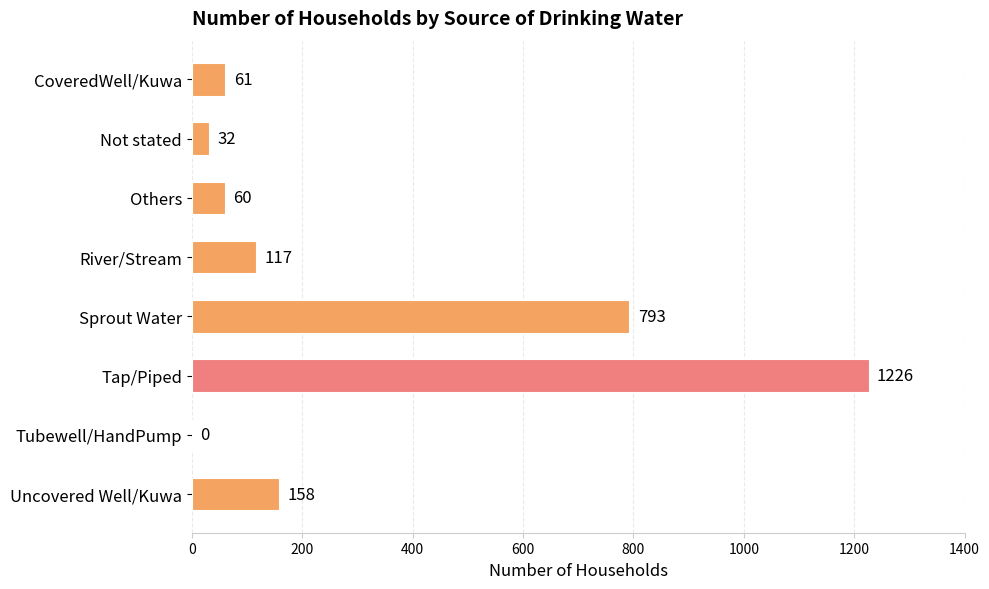

What is the change in value from Not stated to Others?

+28